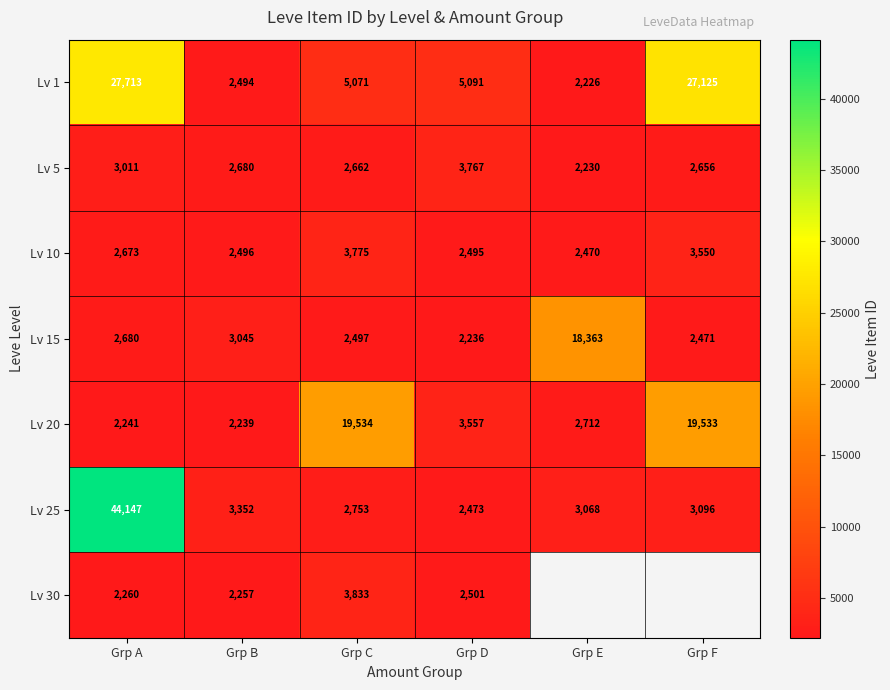

Which category has the lowest value in the Lv 15 series?

Grp D